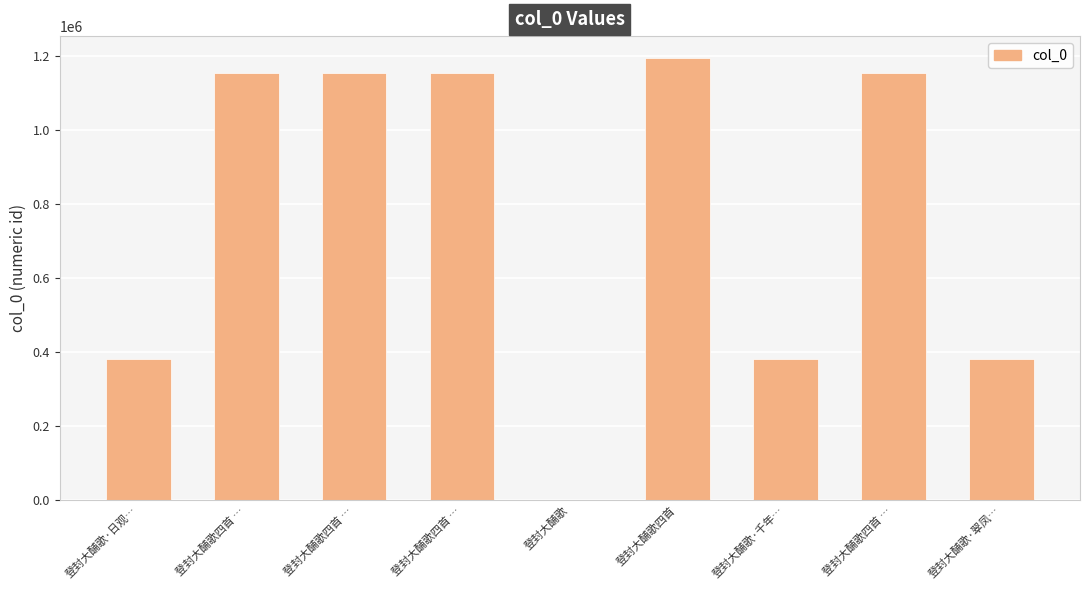

What is the average value?

773017